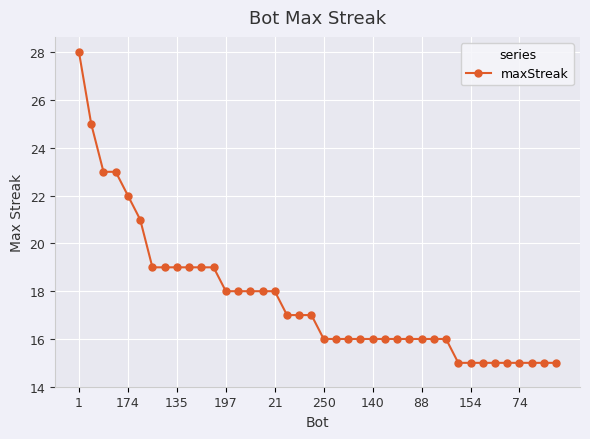

What is the value of the 30th point from the left?

16